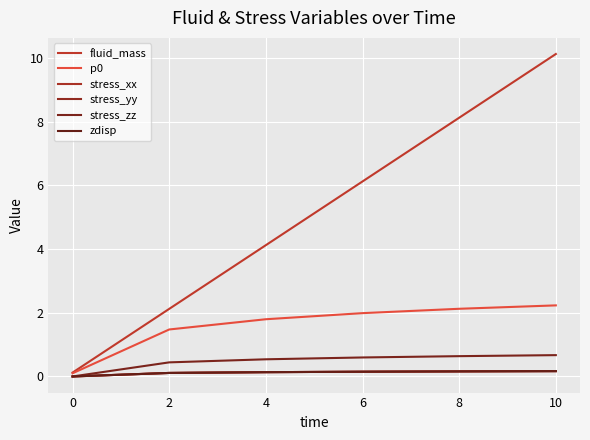

What is the maximum value for stress_yy?

0.2